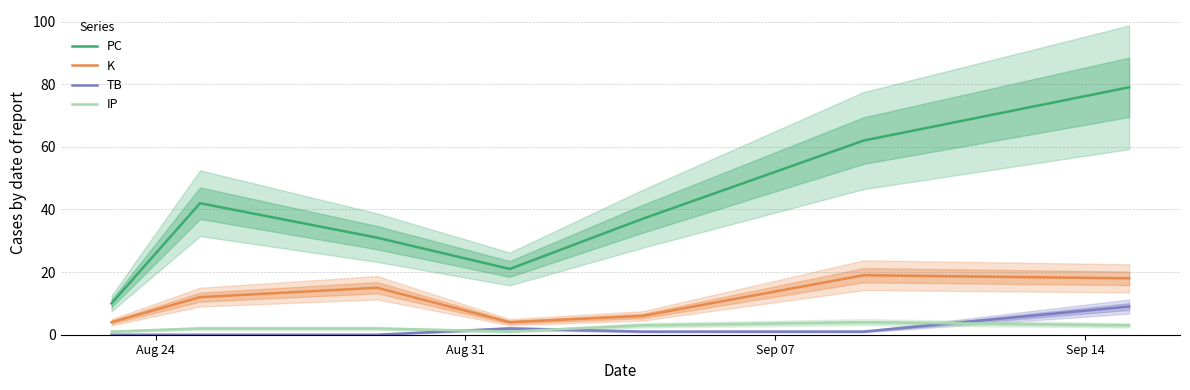

Reading left to right, extract all data points from this chart.

PC: 10	42	31	21	37	62	79
K: 4	12	15	4	6	19	18
TB: 0	0	0	2	1	1	9
IP: 1	2	2	1	3	4	3